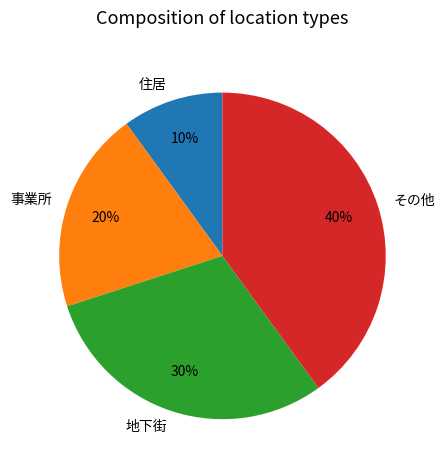

To the nearest percent, what percentage of the pie is 地下街?

30%